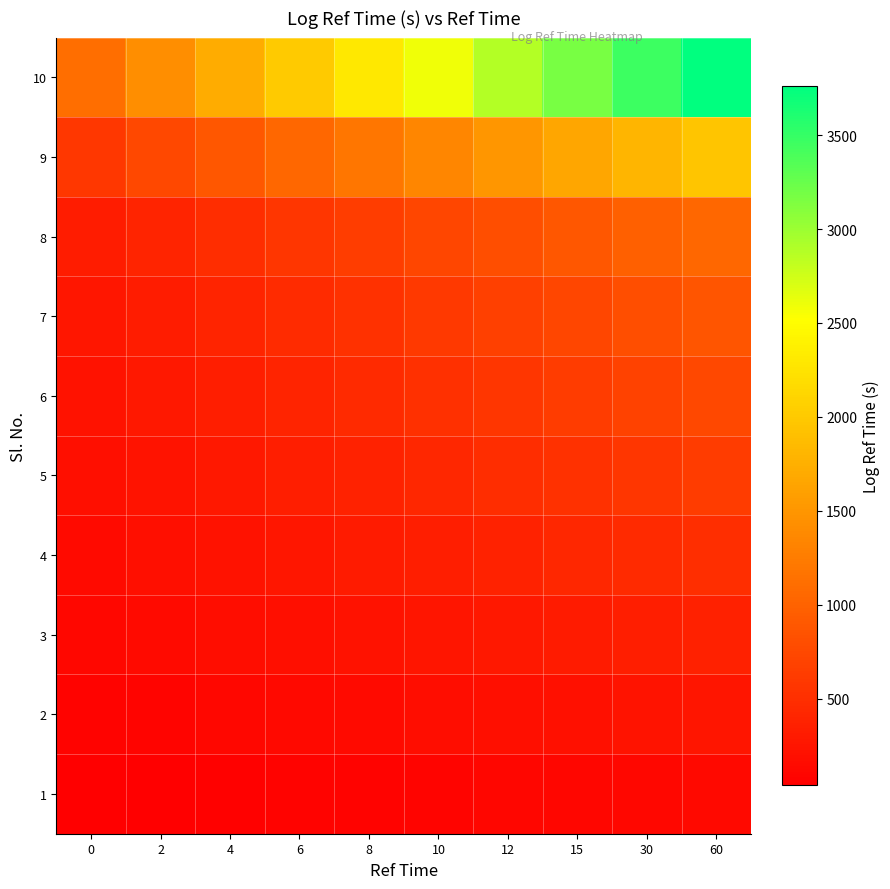

What is the difference between the highest and lowest values at 10?

2505.5